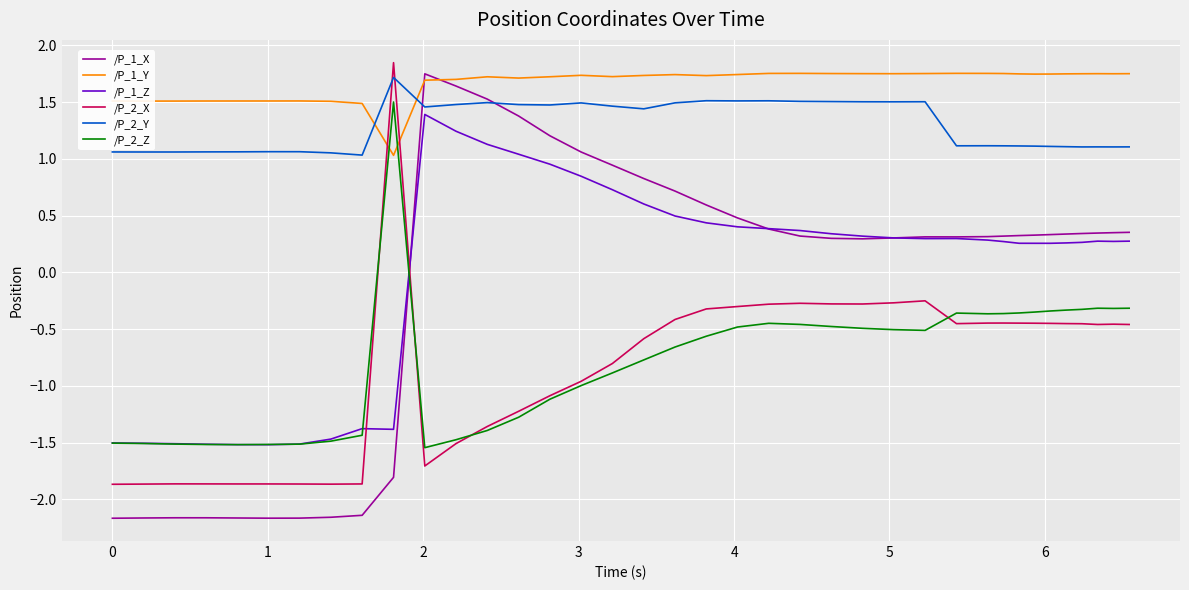

What is the smallest value displayed?

-2.2